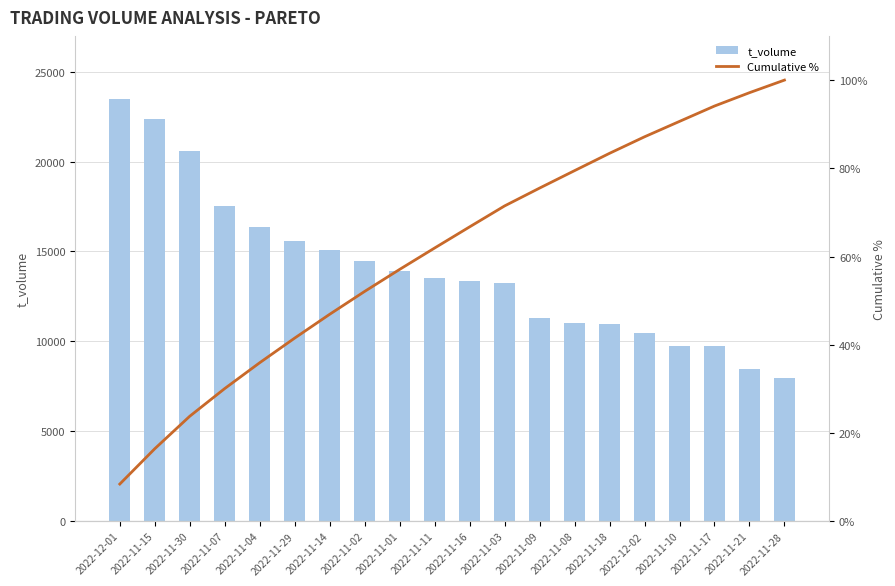

The value of t_volume at 2022-11-17 is 9715.0. True or false?

True